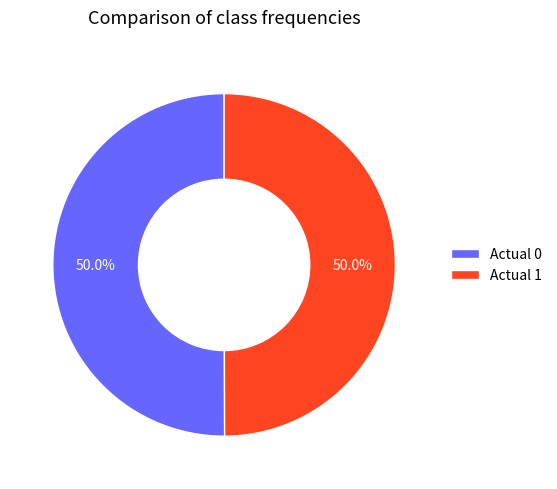

How much of the chart is everything except Actual 1?

50.0%